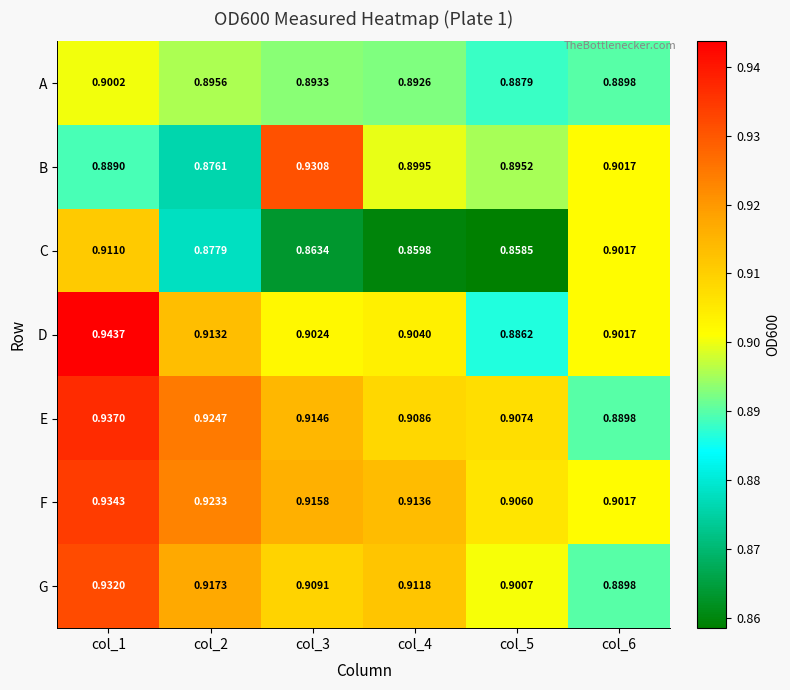

At how many categories does at least one series exceed 0?

6